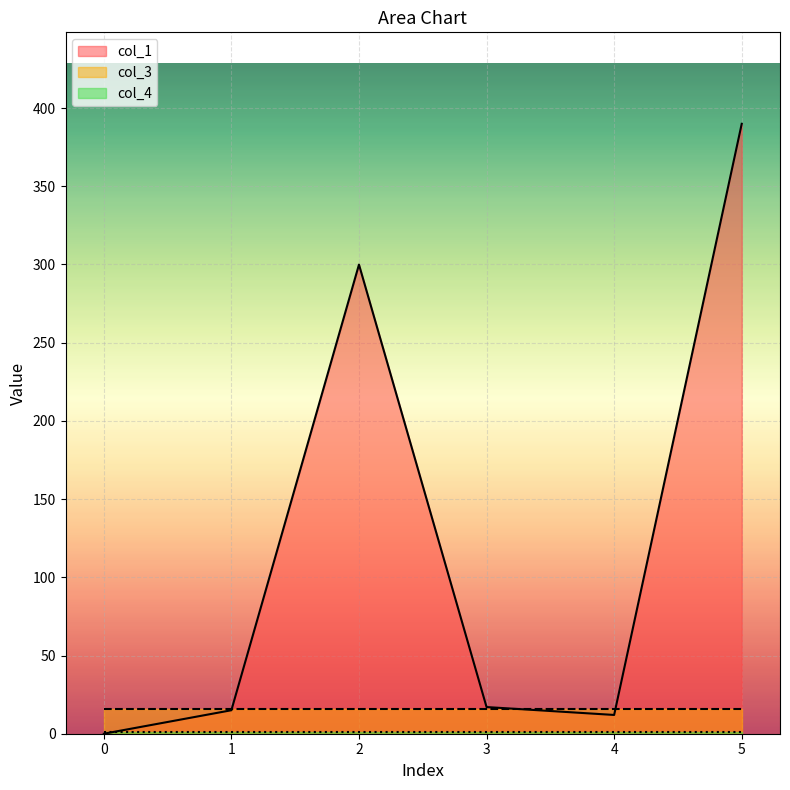

At how many categories does at least one series exceed 332?

1